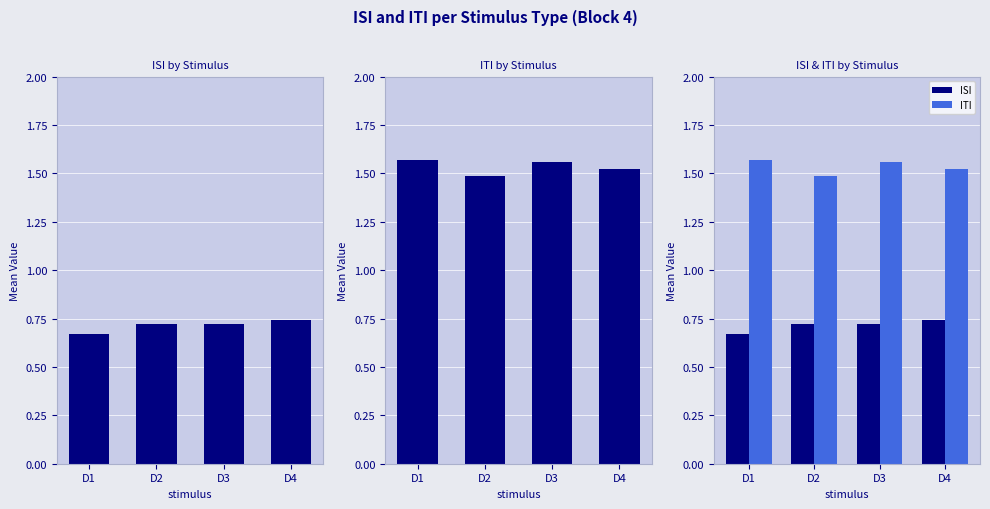

Which series changed the most between D1 and D2?

ITI